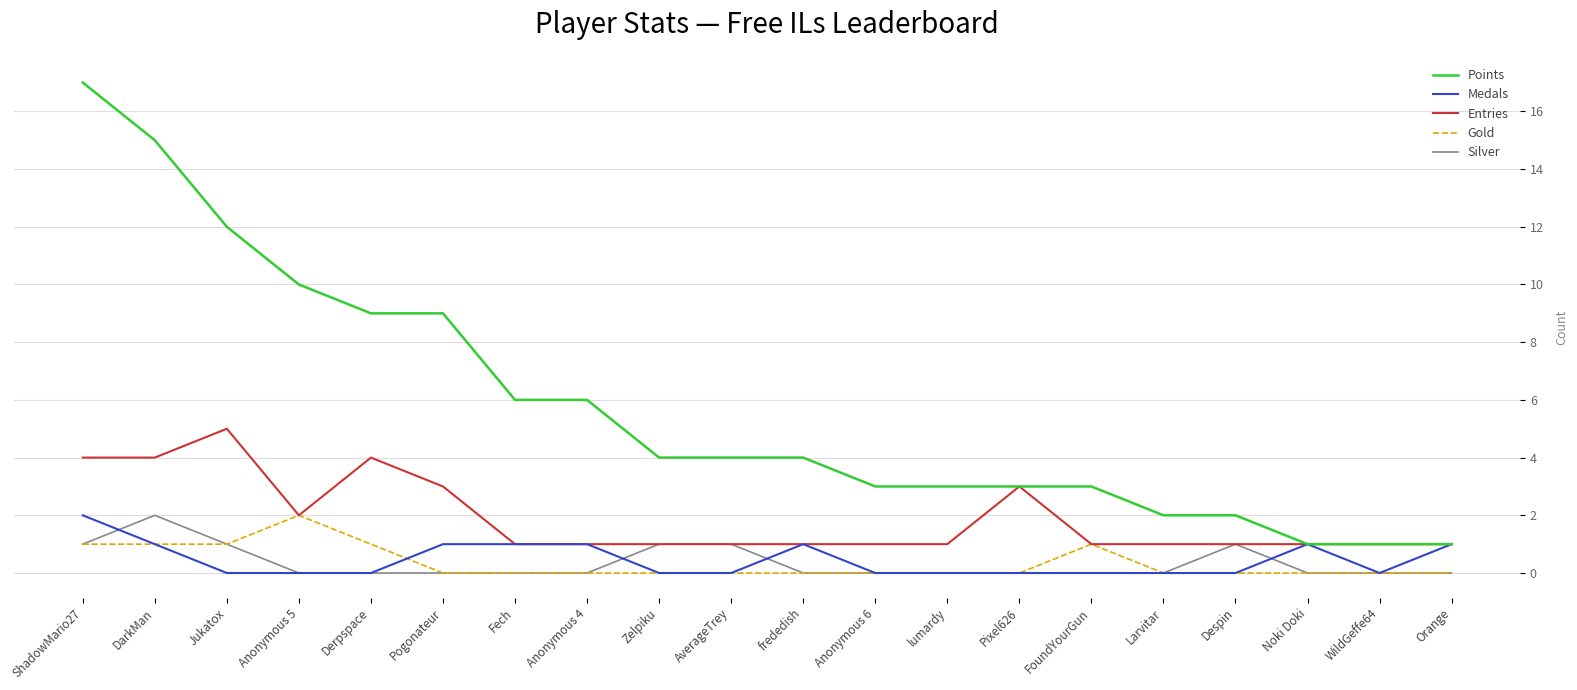

Is it true that Silver equals 0 at Jukatox?

False